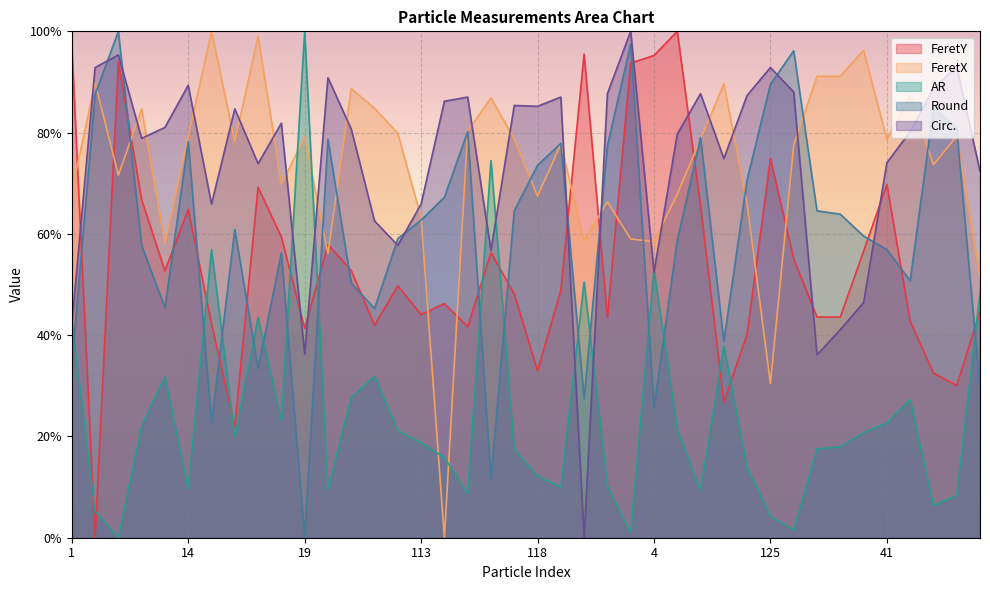

How many data points in Round are above 0?

39